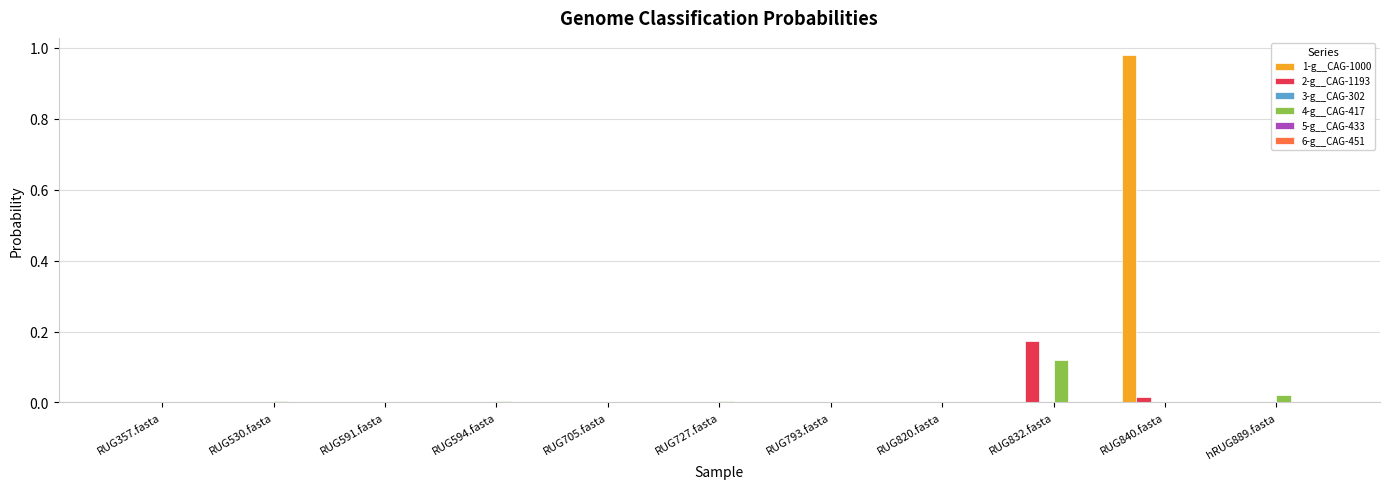

The 1-g__CAG-1000 series shows 0.7 at RUG840.fasta. True or false?

False